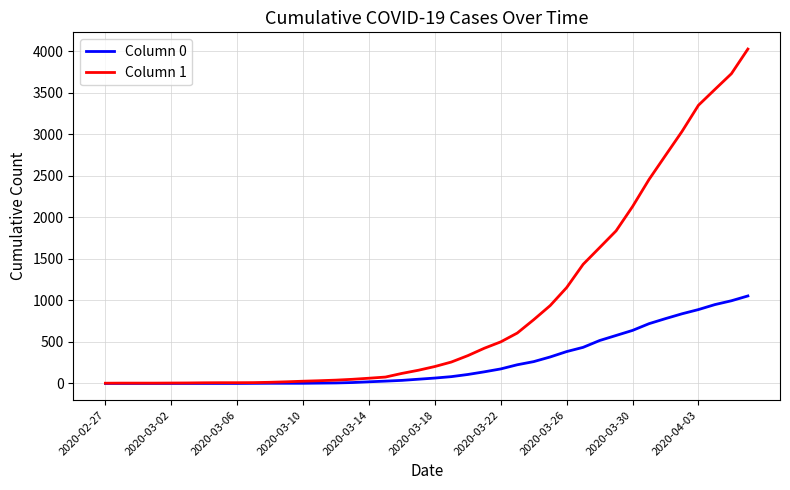

What is the sum of all Column 0 values?

10324